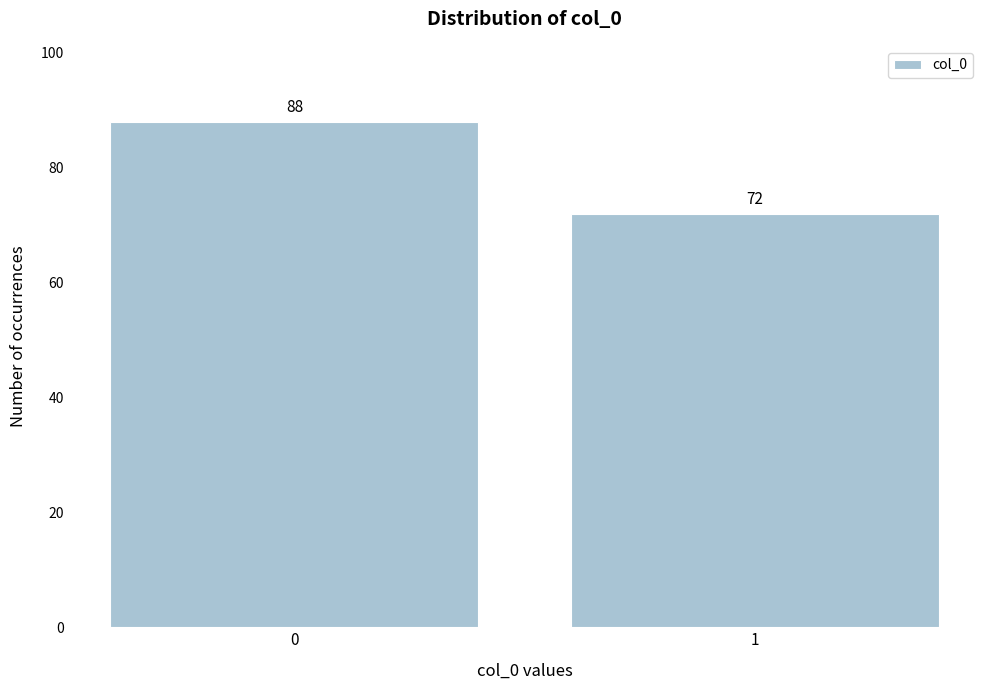

Reading left to right, what are all the values shown in this chart?

88	72